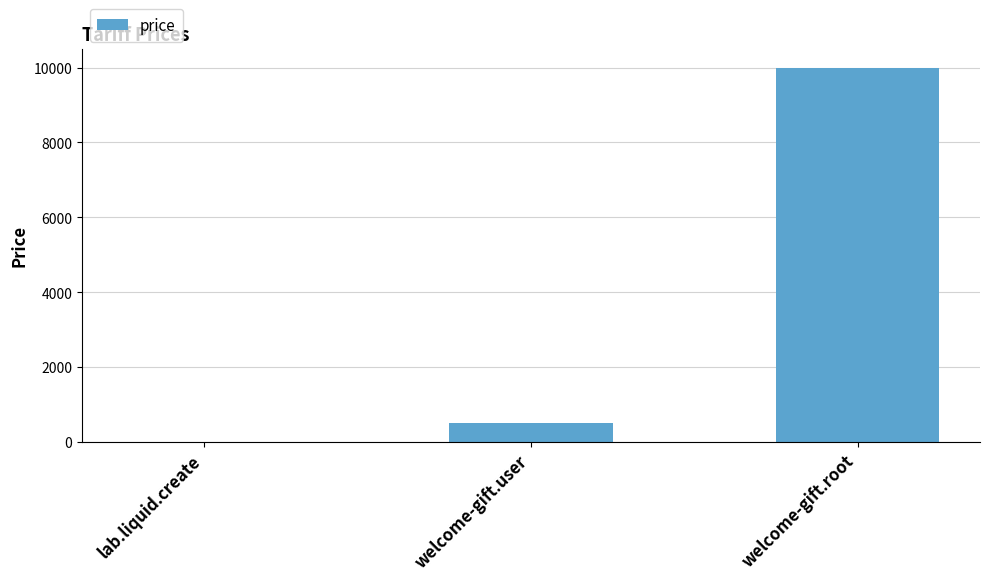

How many distinct data groups are displayed?

1